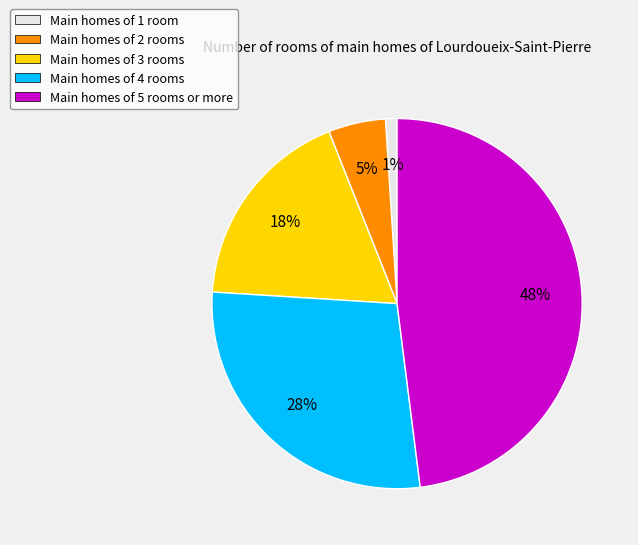

What is the smallest slice in the pie chart?

Main homes of 1 room